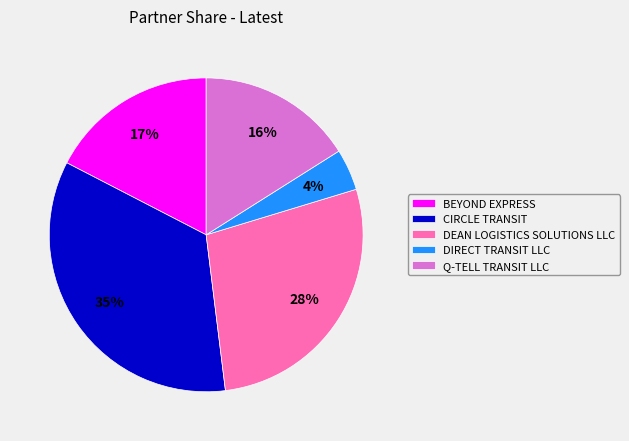

Does any single category account for the majority?

No